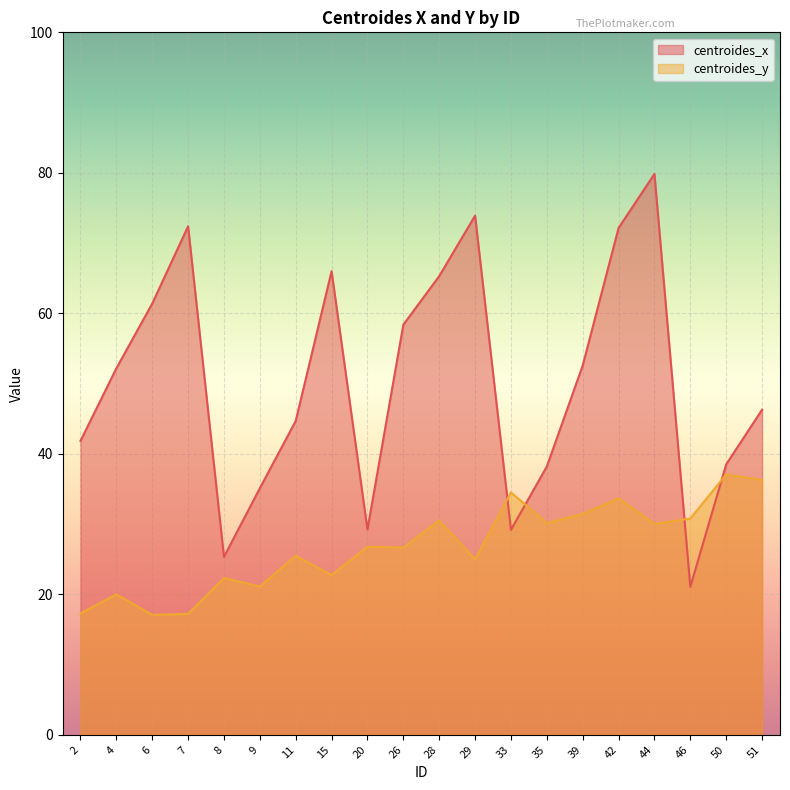

How many data points in centroides_y are above 26?

11